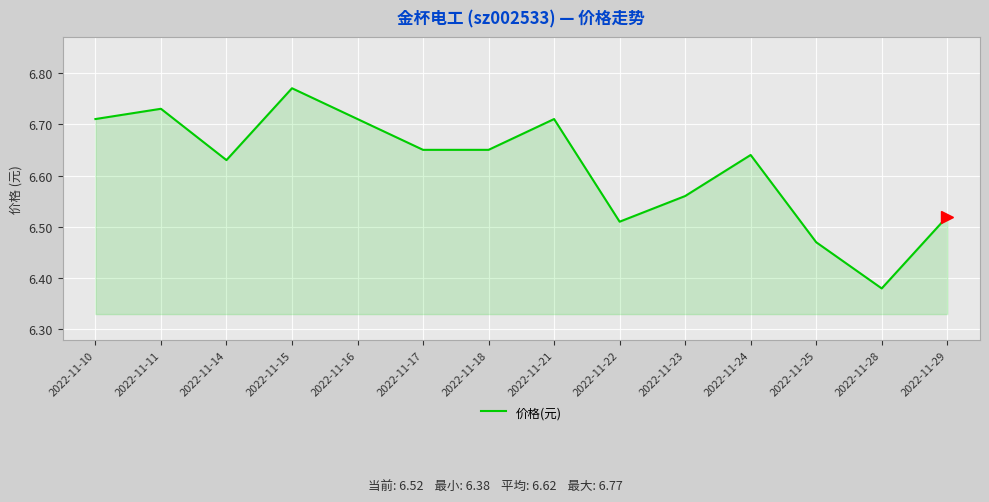

What is the sum of all values?

92.6